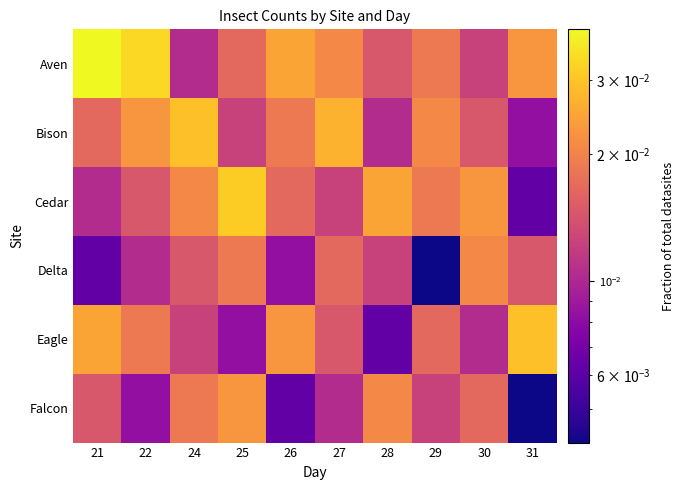

Which series changed the most between 21 and 27?

Aven